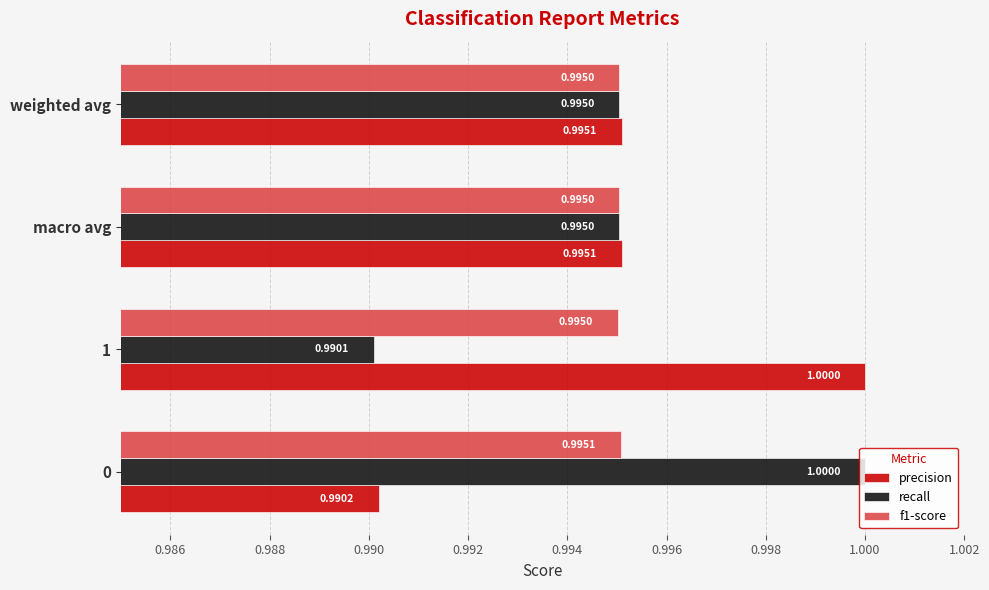

What is the sum of all f1-score values?

4.0